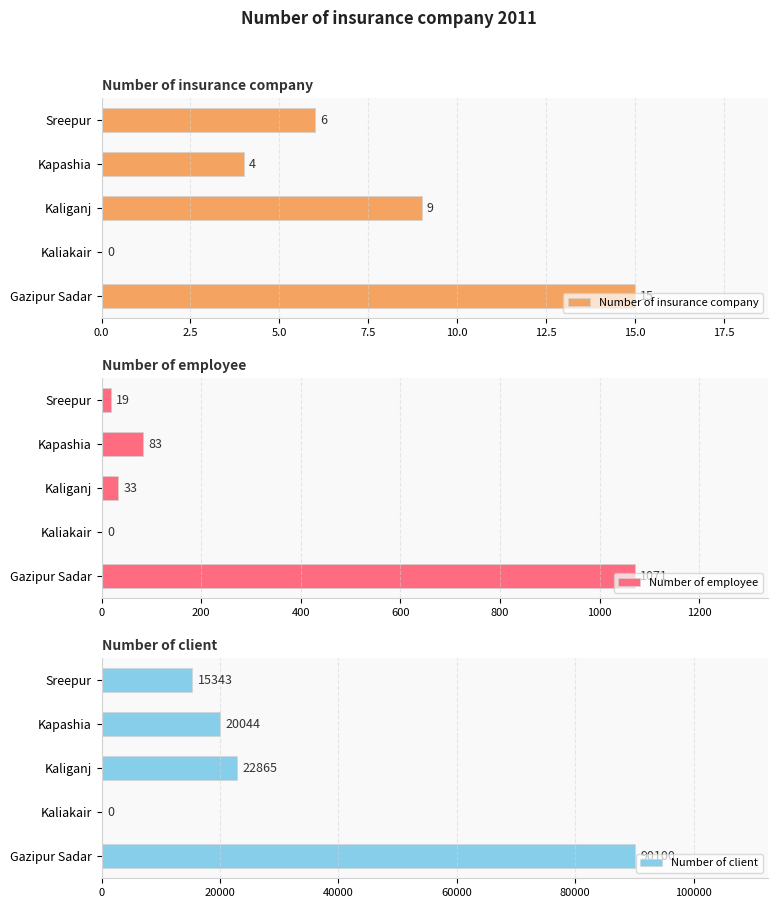

What is the difference between the Number of employee values at Gazipur Sadar and Kaliakair?

1071